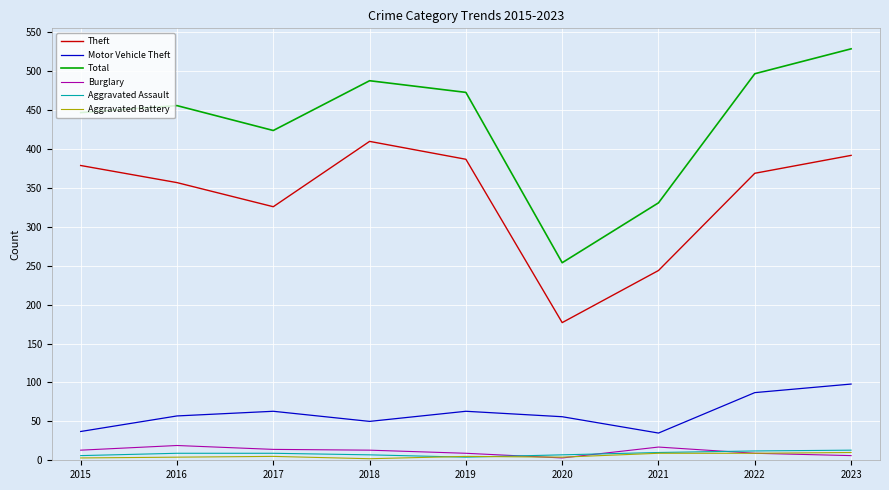

What is the spread (max minus min) of values at 2016?

452